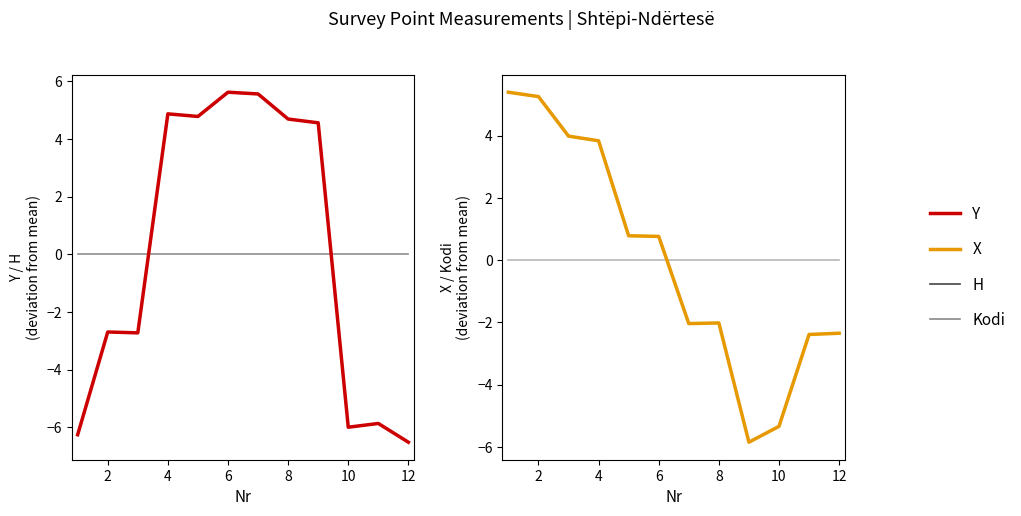

List the series in order of their peak value, lowest first.

H, Kodi, X, Y